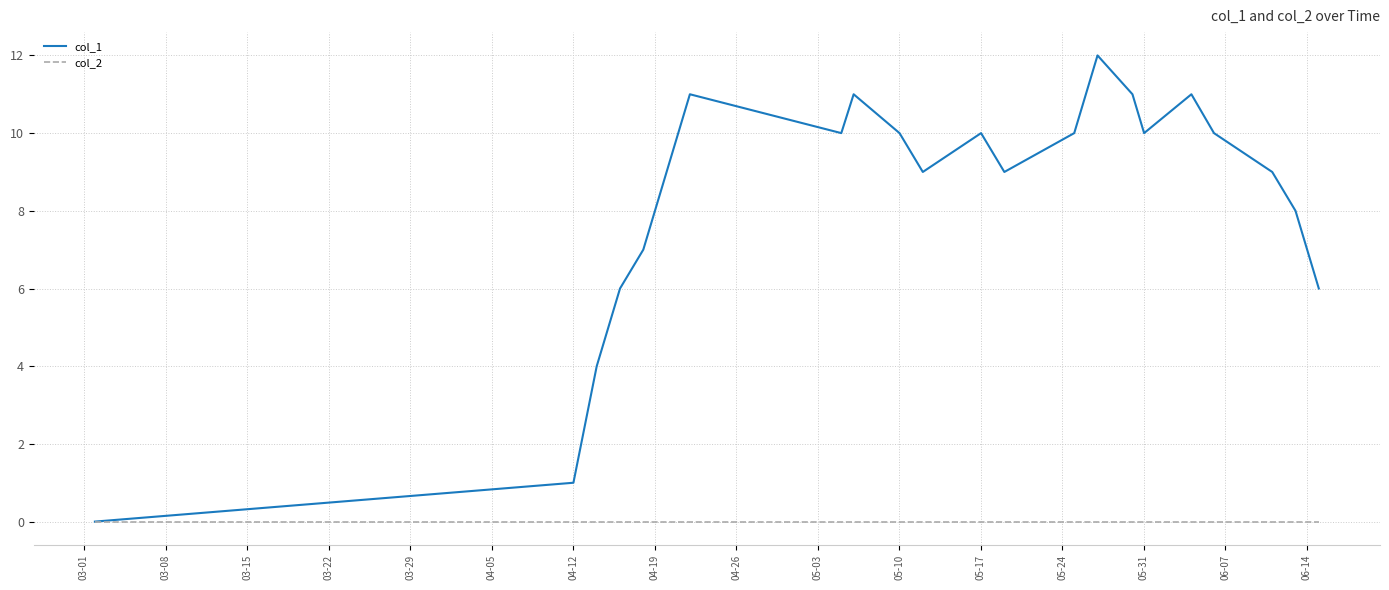

Which series has the widest spread of values?

col_1